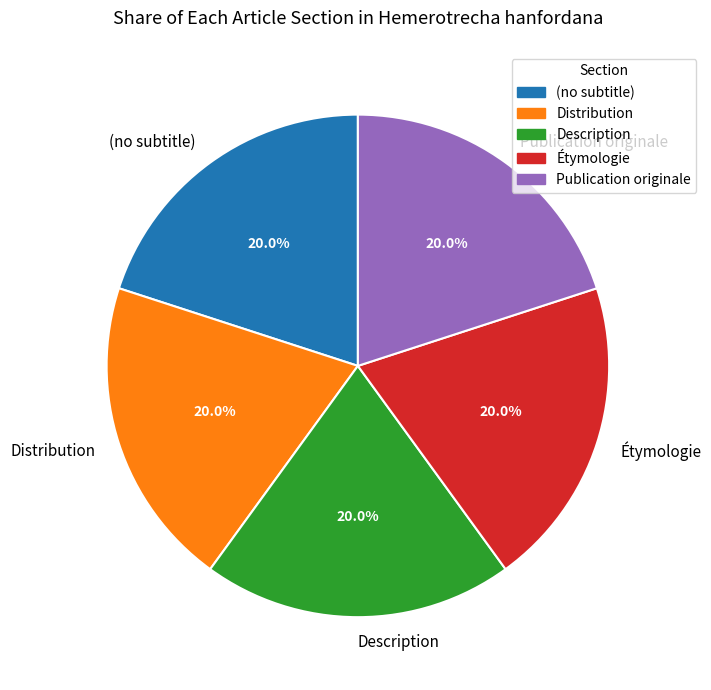

Is the sum of Étymologie and Publication originale greater than half?

No